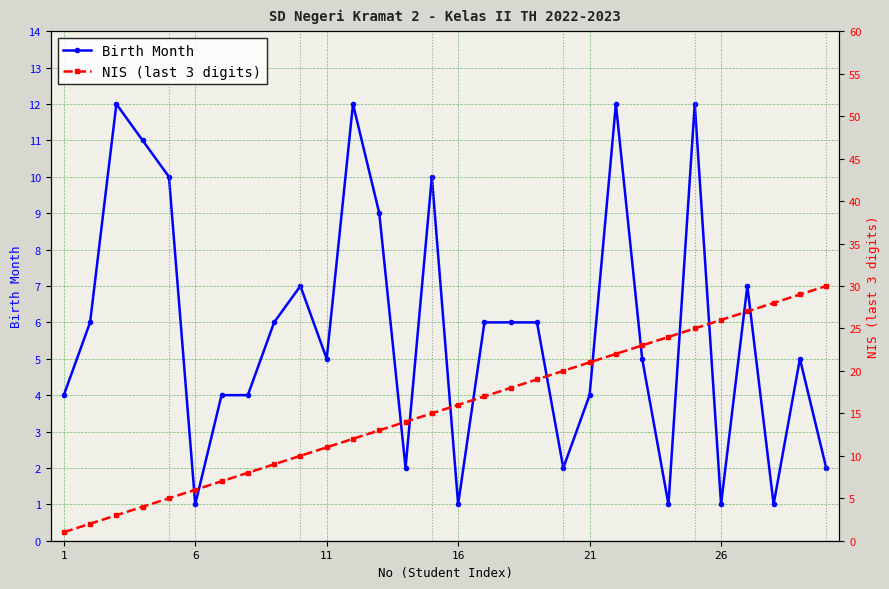

True or false: Birth Month has more than 1 interior local peaks.

True